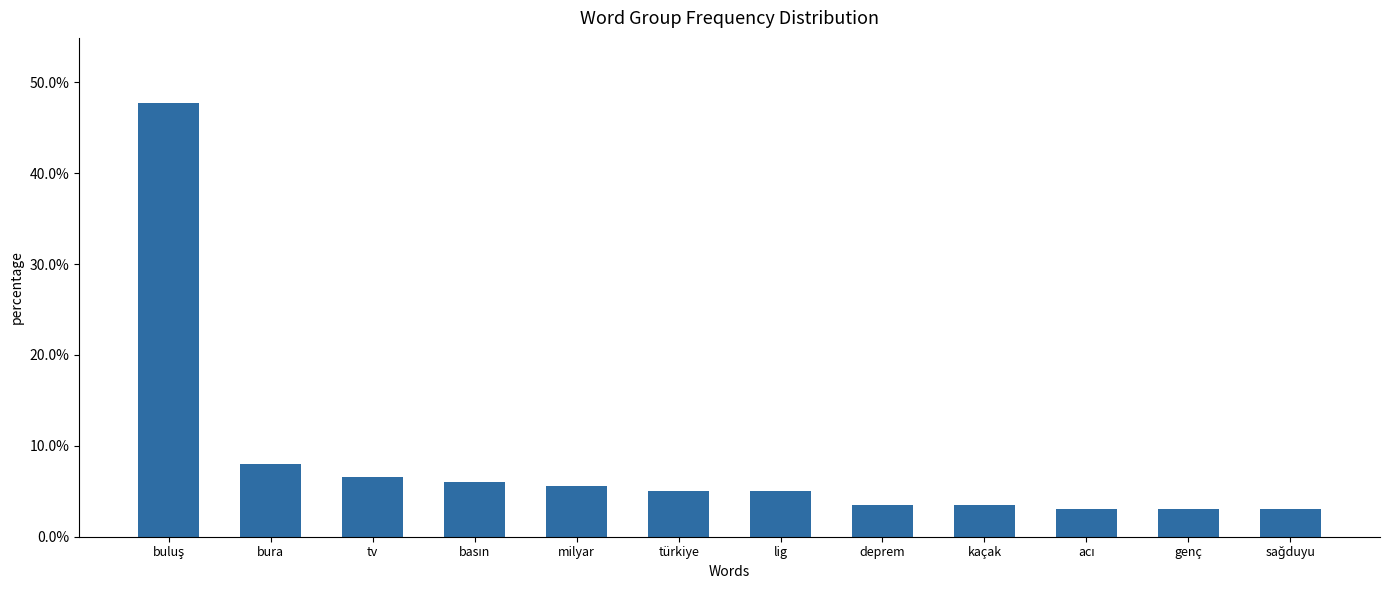

Rank the categories by value from lowest to highest.

acı, genç, sağduyu, deprem, kaçak, türkiye, lig, milyar, basın, tv, bura, buluş